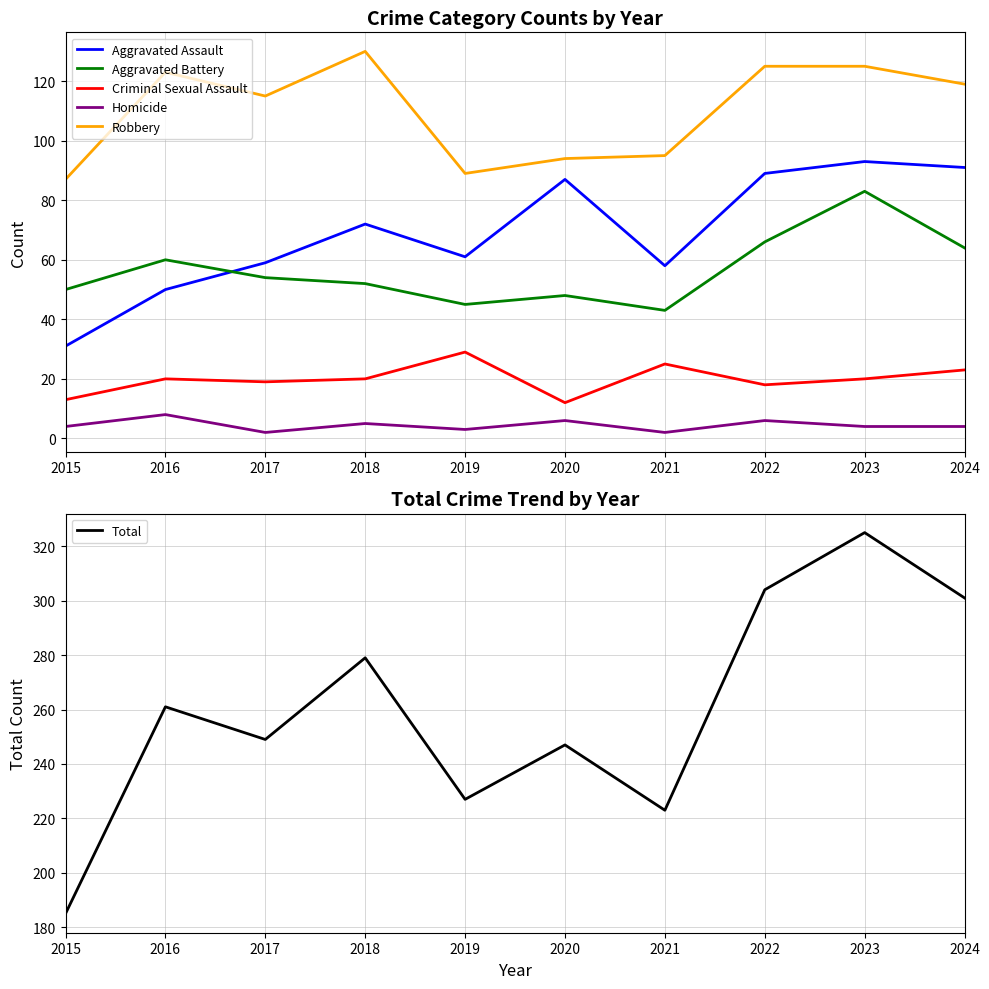

True or false: Criminal Sexual Assault has a value of 14 at 2018.

False